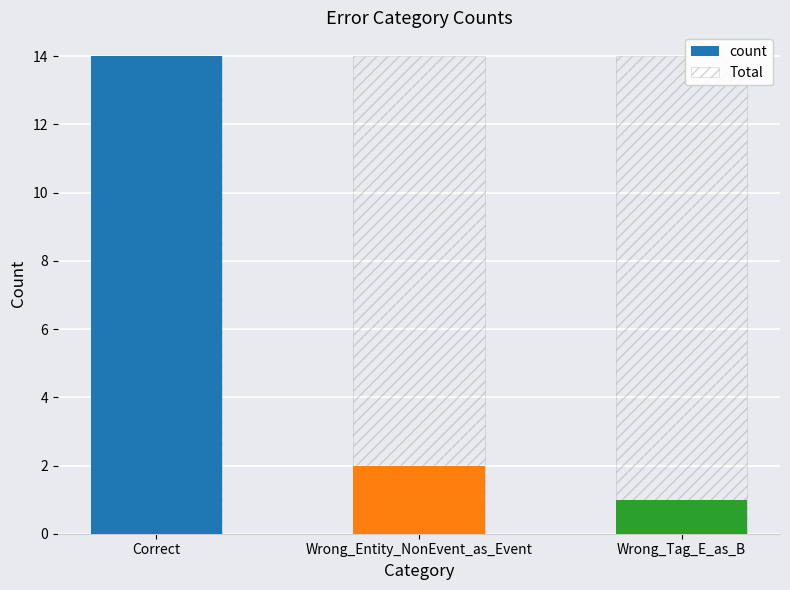

Between Wrong_Entity_NonEvent_as_Event and Correct, which is larger?

Correct